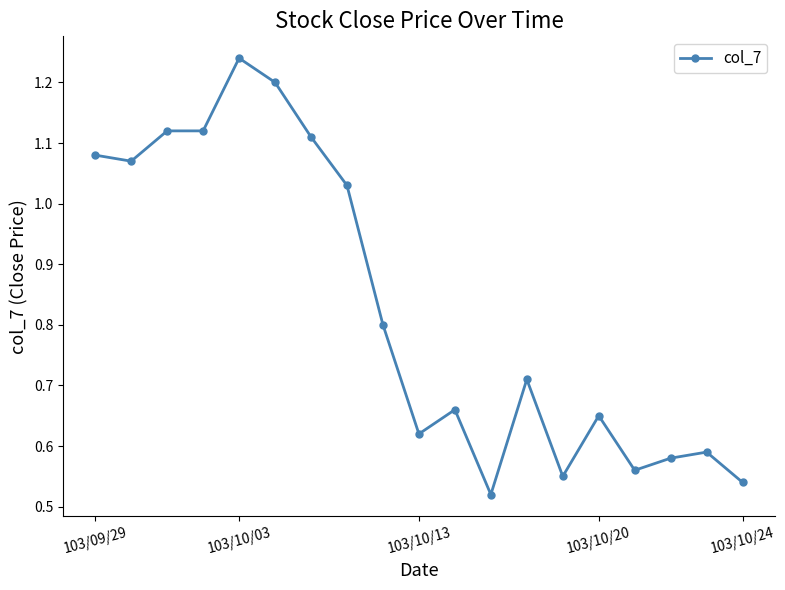

What is the sum of all values?

15.8